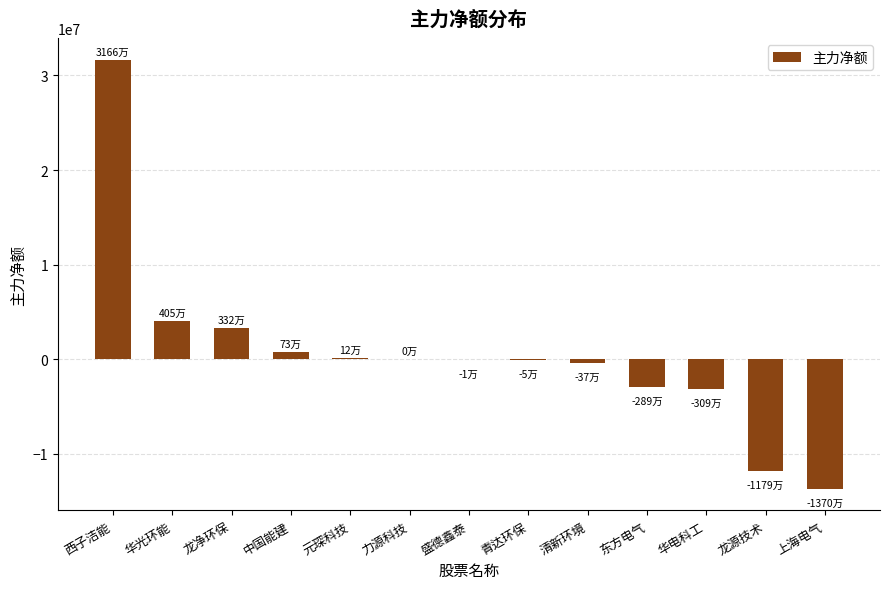

How many data points does each series have?

13